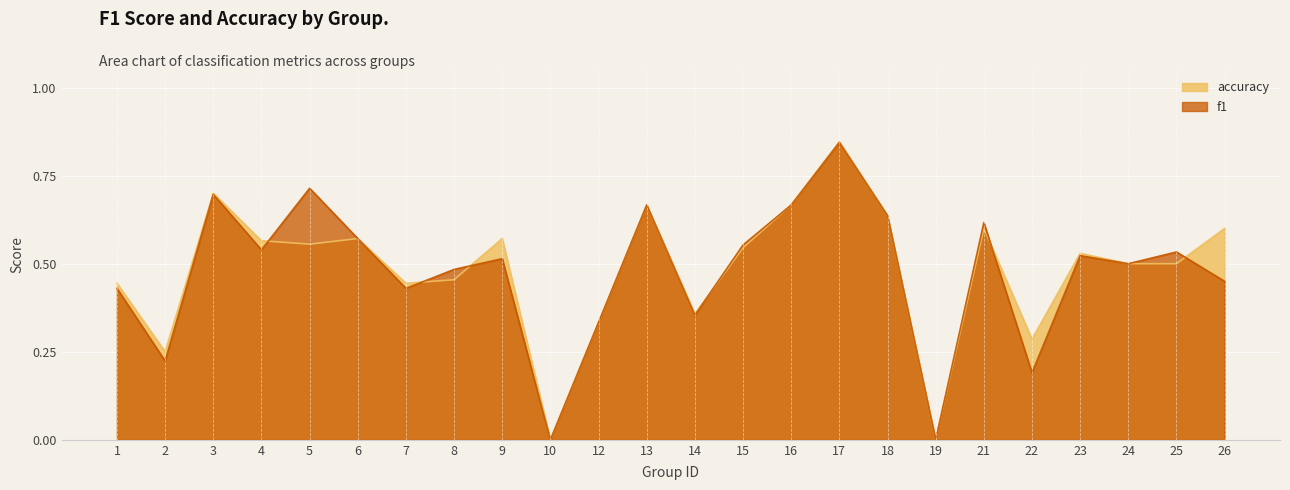

List the labels in order of accuracy value, smallest first.

10, 19, 2, 22, 12, 14, 1, 7, 8, 24, 25, 23, 15, 5, 4, 6, 9, 21, 26, 18, 13, 16, 3, 17